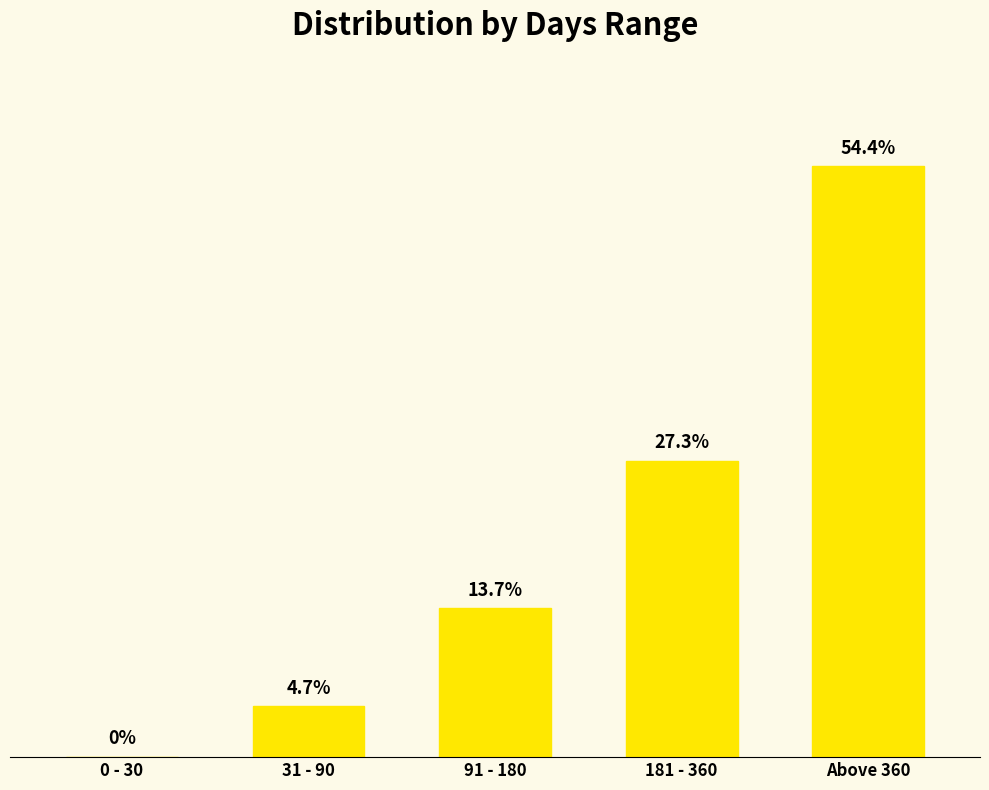

Which has a higher value, 31 - 90 or 91 - 180?

91 - 180